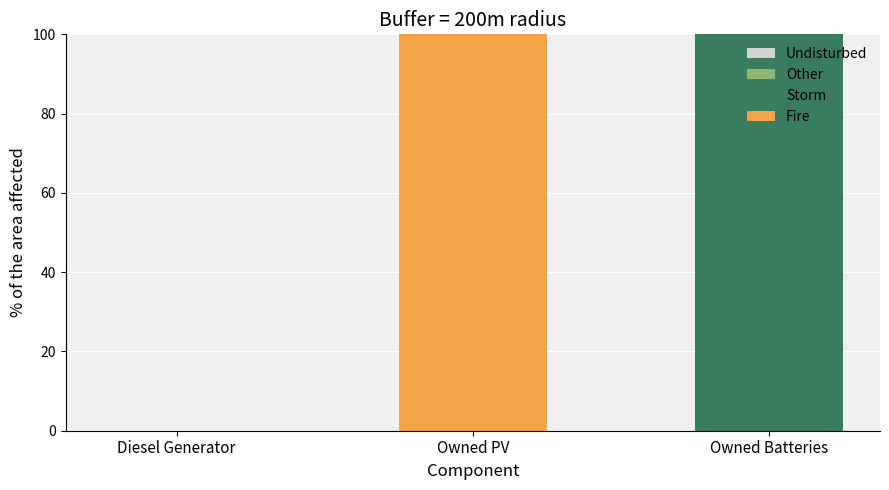

Reading left to right, what are the values for Storm?

Diesel Generator=0	Owned PV=0	Owned Batteries=100